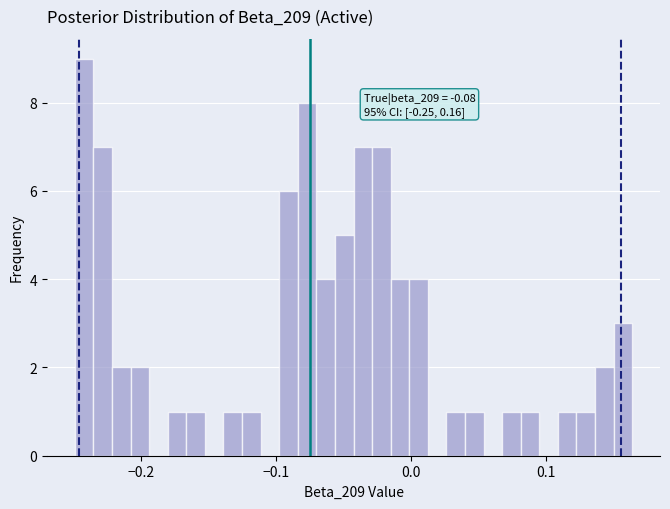

Read against the x-axis, roughly where is the centre of the tallest bar?

-0.24